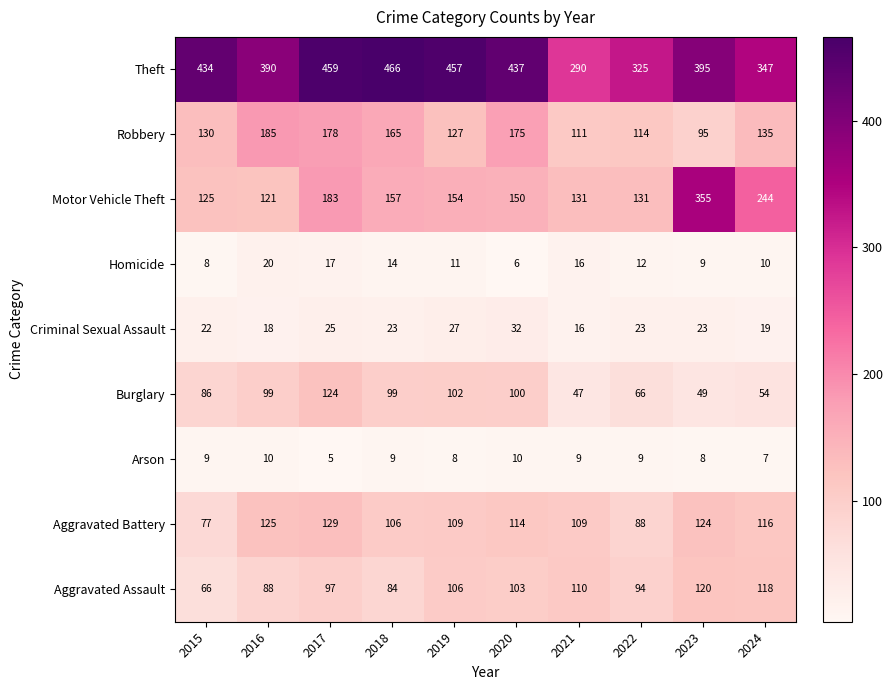

At which category is the sum across all series the highest?

2017